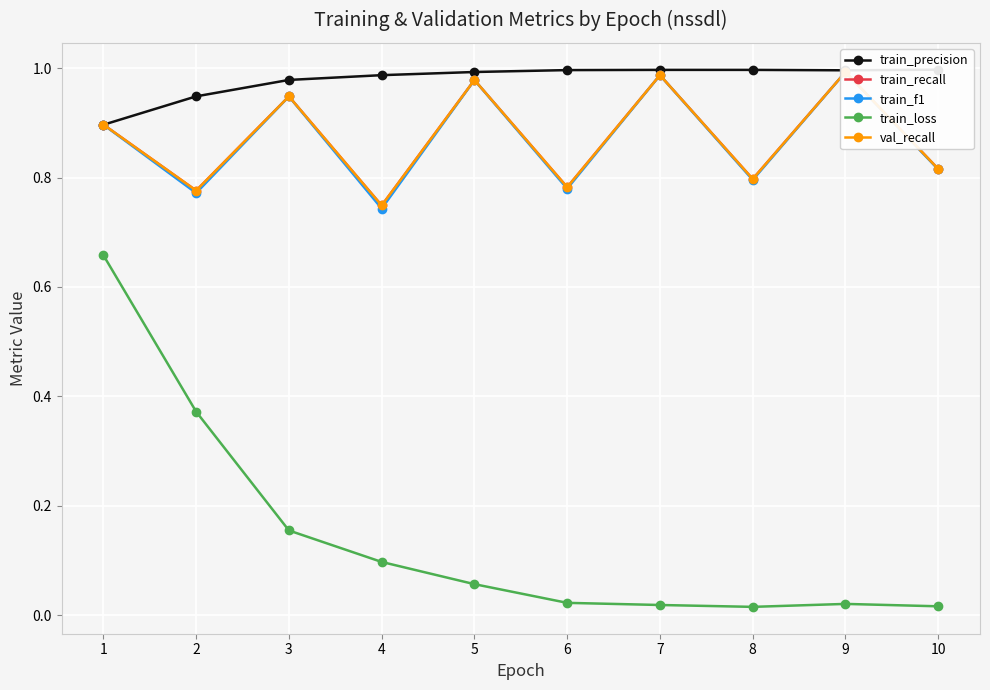

Reading left to right, what are all the values shown in this chart?

train_precision: 1=0.9	2=0.9	3=1.0	4=1.0	5=1.0	6=1.0	7=1.0	8=1.0	9=1.0	10=1.0
train_recall: 1=0.9	2=0.8	3=0.9	4=0.7	5=1.0	6=0.8	7=1.0	8=0.8	9=1.0	10=0.8
train_f1: 1=0.9	2=0.8	3=0.9	4=0.7	5=1.0	6=0.8	7=1.0	8=0.8	9=1.0	10=0.8
train_loss: 1=0.7	2=0.4	3=0.2	4=0.1	5=0.1	6=0.0	7=0.0	8=0.0	9=0.0	10=0.0
val_recall: 1=0.9	2=0.8	3=0.9	4=0.7	5=1.0	6=0.8	7=1.0	8=0.8	9=1.0	10=0.8